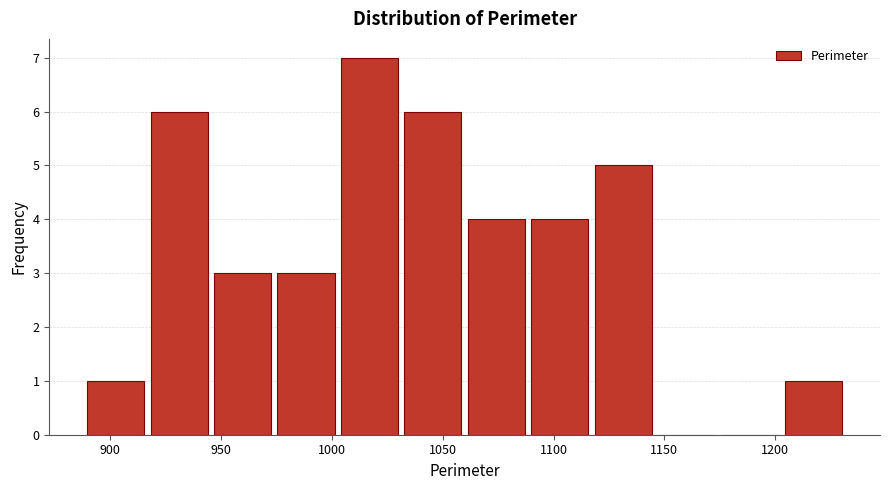

Reading left to right, transcribe this chart: for each bar, give the range it covers on the x-axis and its height. Neither the bar edges nor the heights are printed on the chart, so give them approximately, as read against the axes.

890 to 915: 1
915 to 945: 6
945 to 975: 3
975 to 1005: 3
1005 to 1030: 7
1030 to 1060: 6
1060 to 1090: 4
1090 to 1115: 4
1115 to 1145: 5
1145 to 1175: 0
1175 to 1205: 0
1205 to 1230: 1